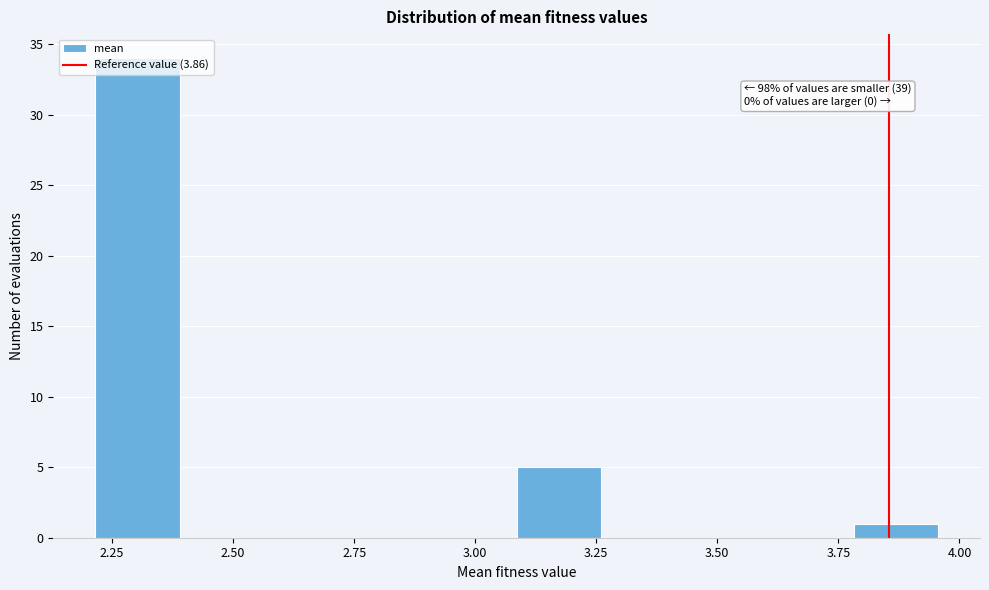

Read against the x-axis, roughly where is the centre of the tallest bar?

2.30